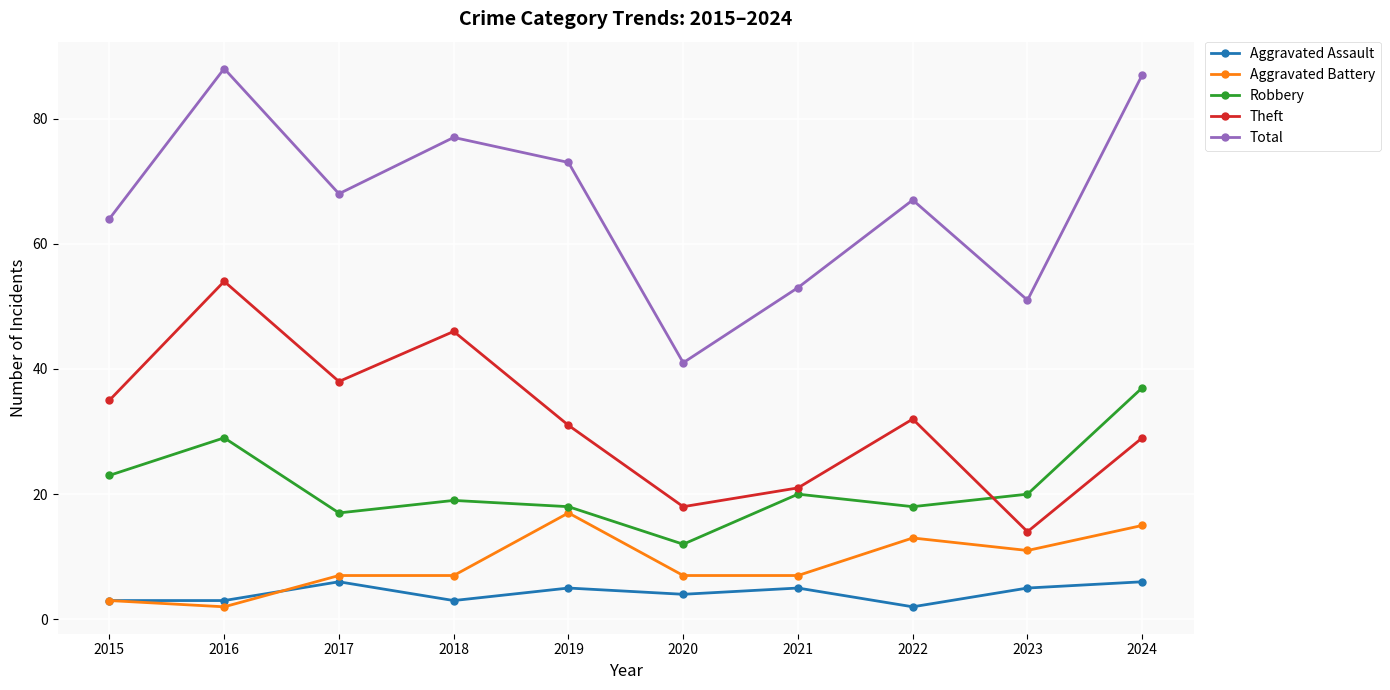

Which series has the largest total across all categories?

Total